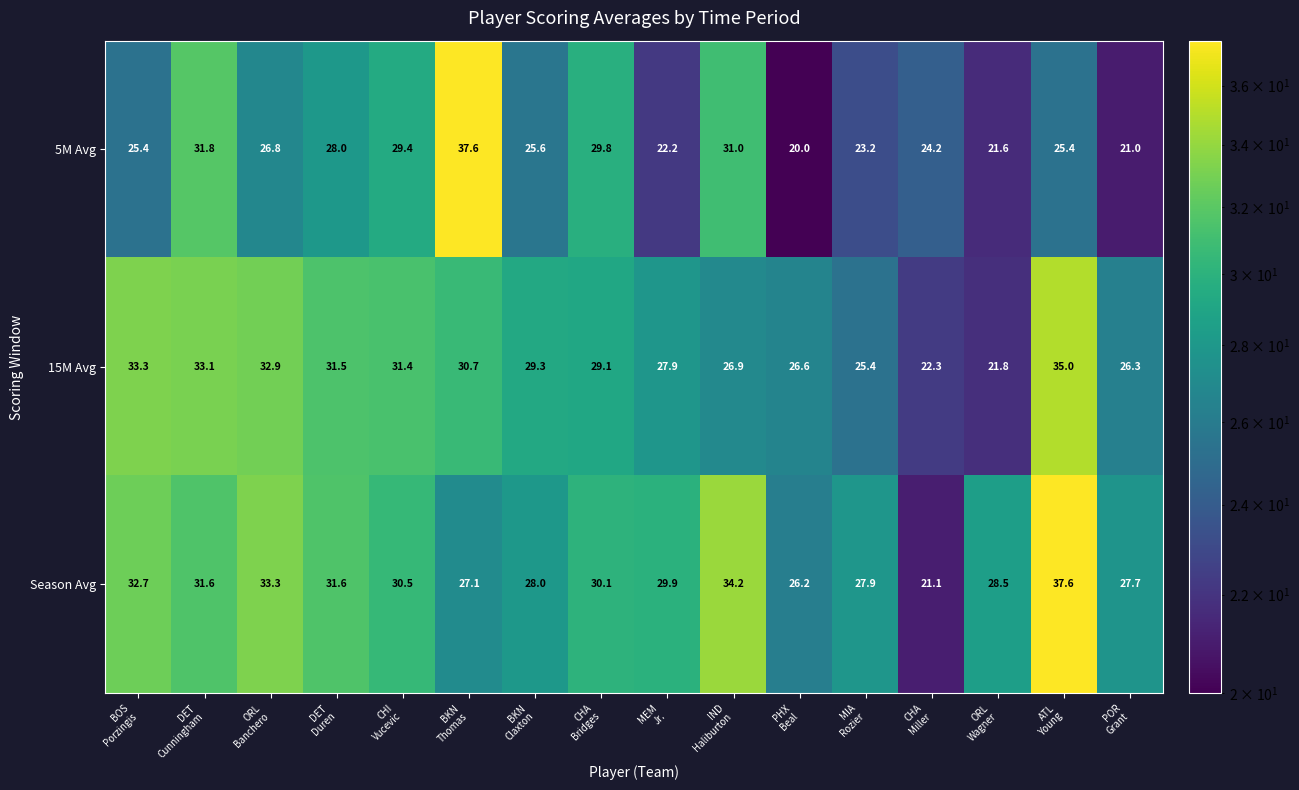

At how many categories does at least one series exceed 22?

16